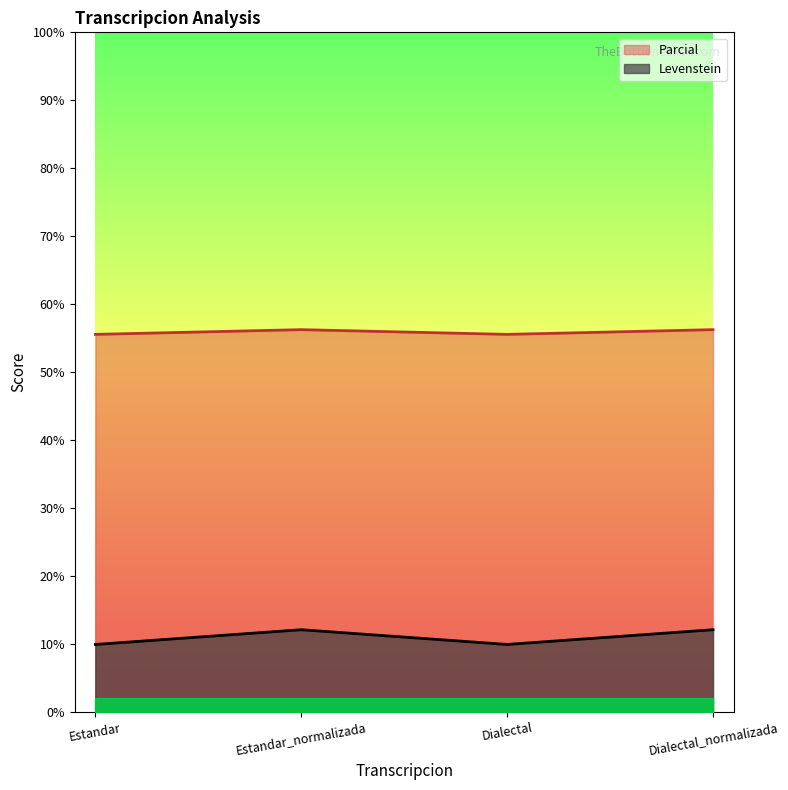

Where is Levenstein nearest to the value 11?

Estandar